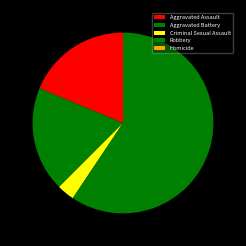

To the nearest percent, what is the difference between the Criminal Sexual Assault and Robbery slice percentages?

56%